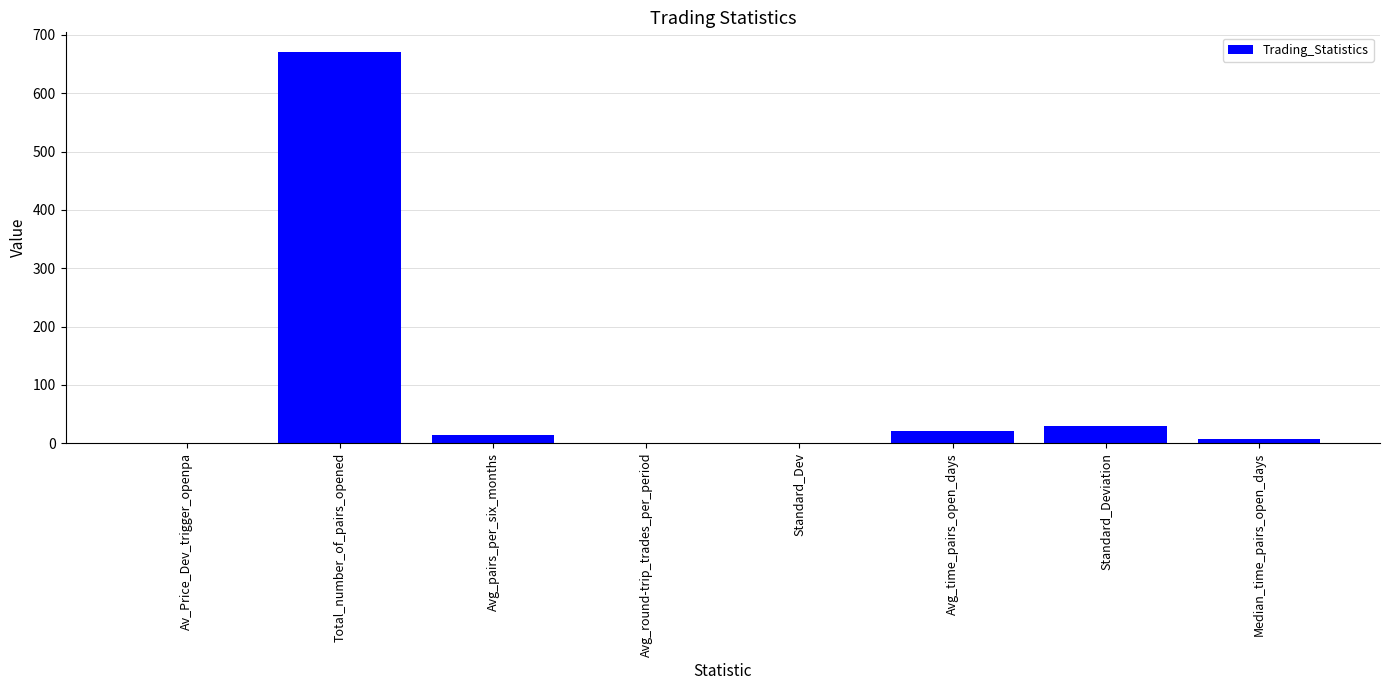

Which category has the highest value across all series?

Total_number_of_pairs_opened